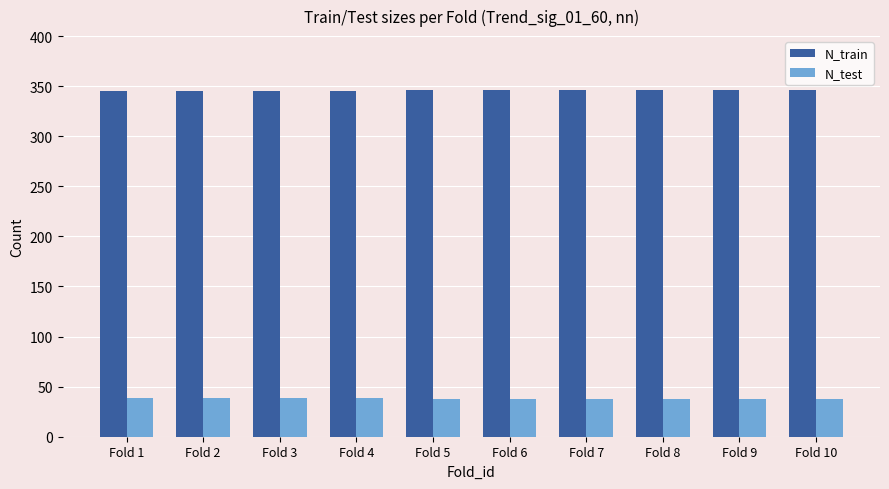

What is the total value across all series at Fold 2?

384